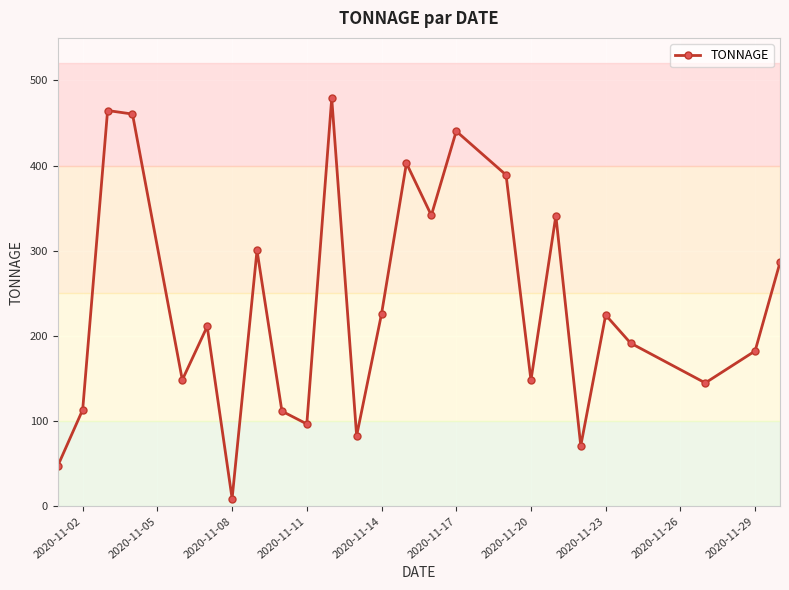

What is the value of the 4th point from the left?

460.6